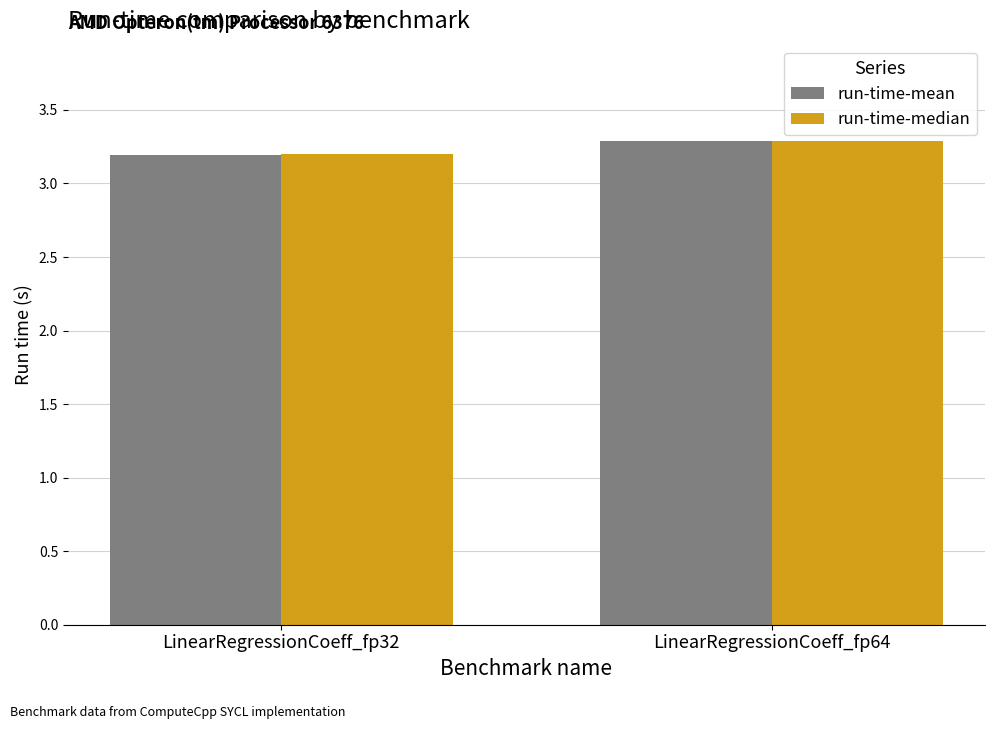

Reading right to left, transcribe all the data shown in this chart.

run-time-mean: 3.3	3.2
run-time-median: 3.3	3.2